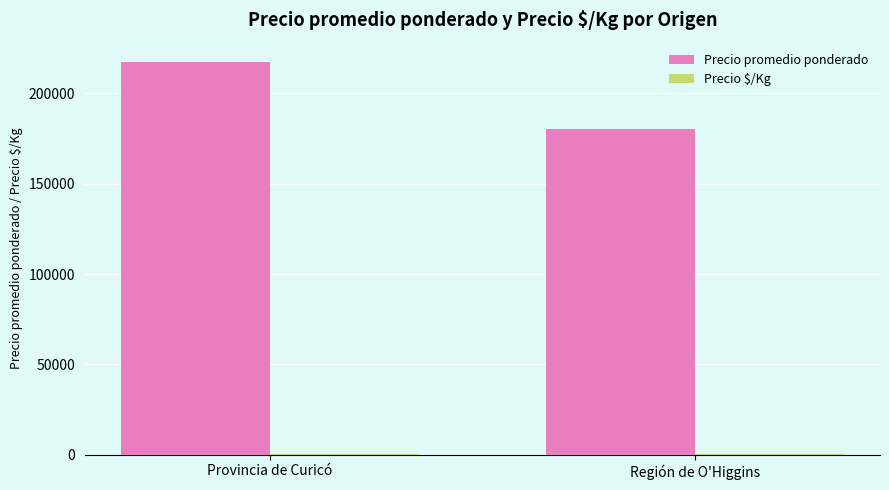

What is the total value across all series at Provincia de Curicó?

217760